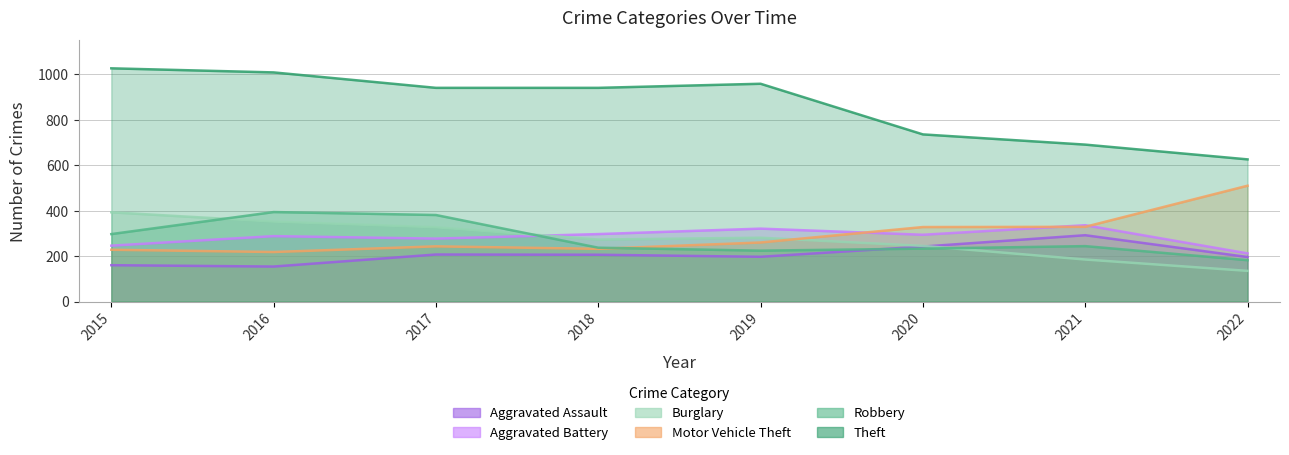

Reading left to right, list all the values displayed in this chart.

Aggravated Assault: 160	154	207	206	197	242	292	196
Aggravated Battery: 246	288	277	297	321	294	336	212
Burglary: 393	352	327	273	281	245	185	135
Motor Vehicle Theft: 228	218	243	232	260	328	329	510
Robbery: 297	394	381	237	224	233	244	182
Theft: 1027	1009	941	941	959	736	691	626